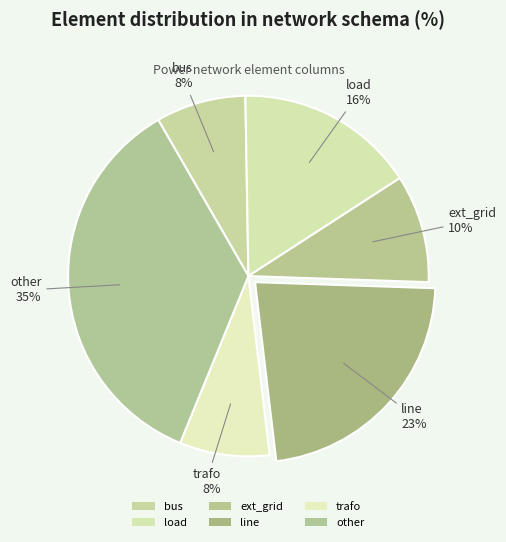

How many segments does this pie chart have?

6